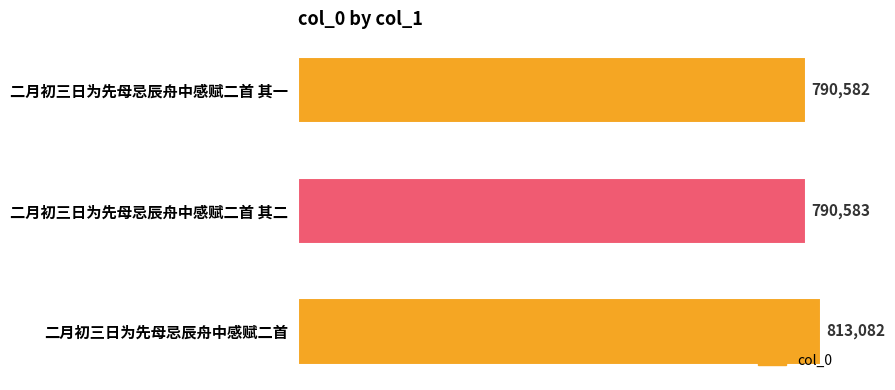

Approximately how many times larger is the value at 二月初三日为先母忌辰舟中感赋二首 其二 compared to 二月初三日为先母忌辰舟中感赋二首 其一?

1.0